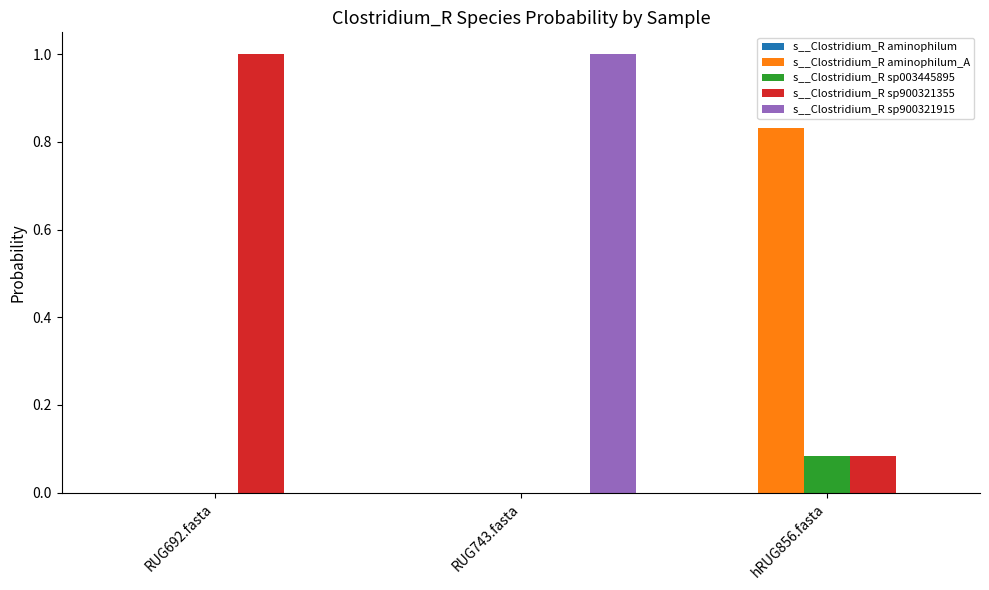

Is it true that s__Clostridium_R sp900321355 equals 0.3 at RUG692.fasta?

False